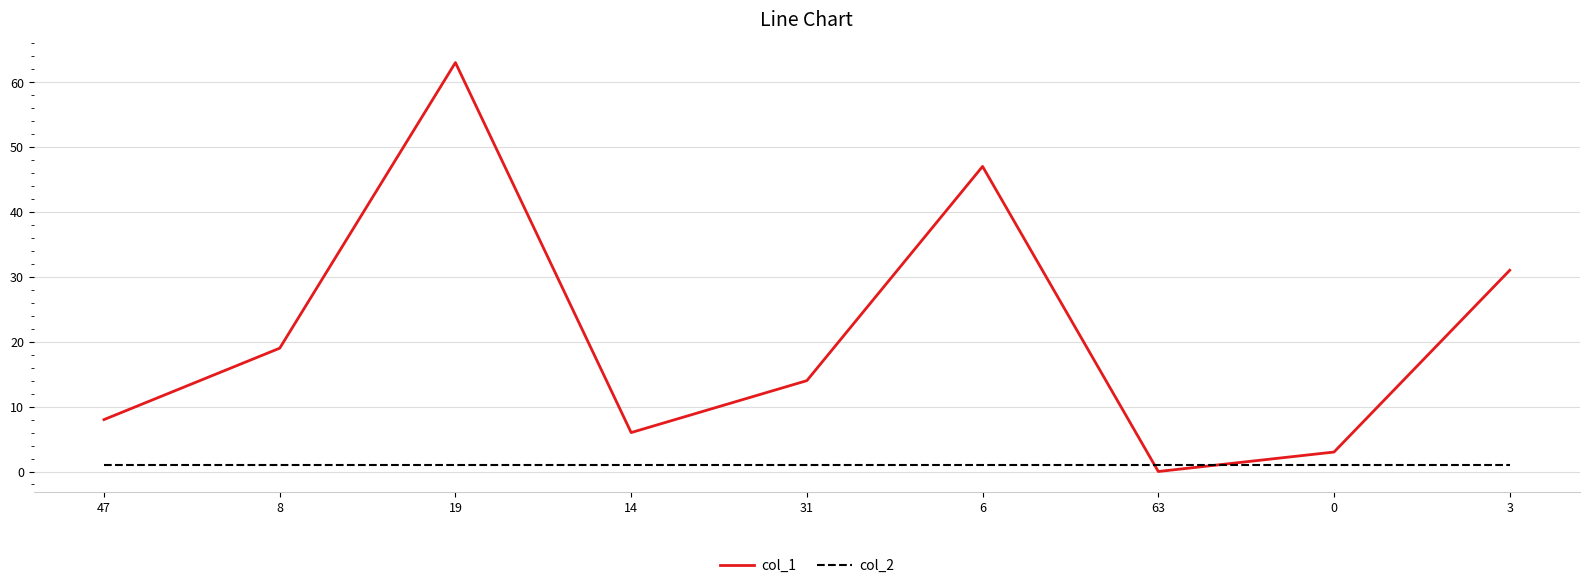

What are all the series names shown in the legend?

col_1, col_2